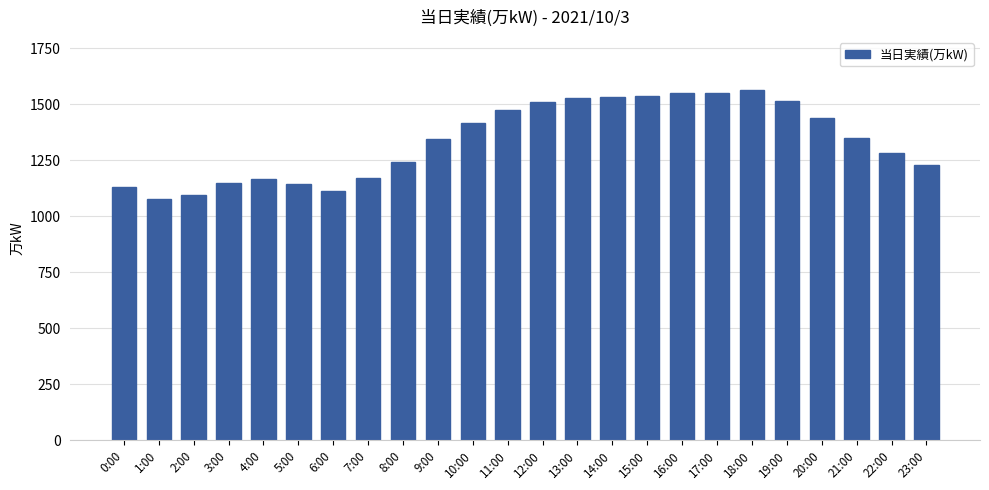

What is the minimum value shown in the chart?

1075